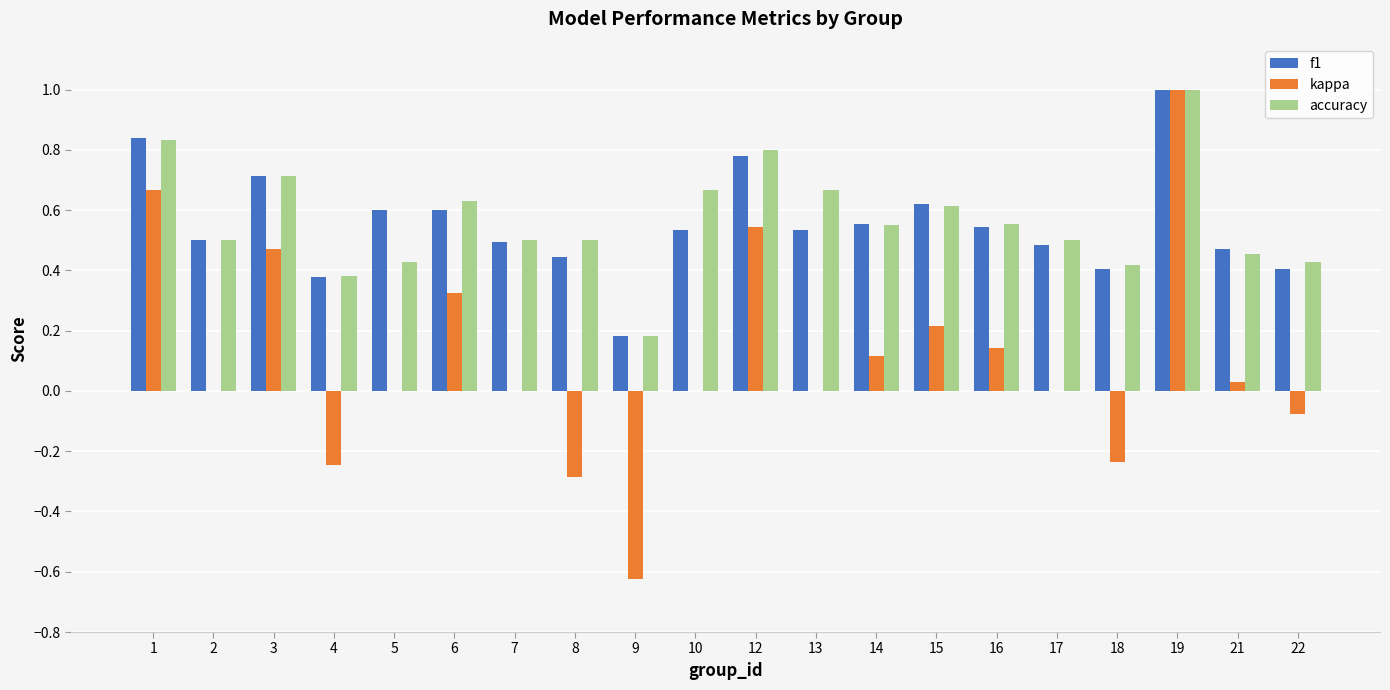

What is the maximum value for accuracy?

1.0